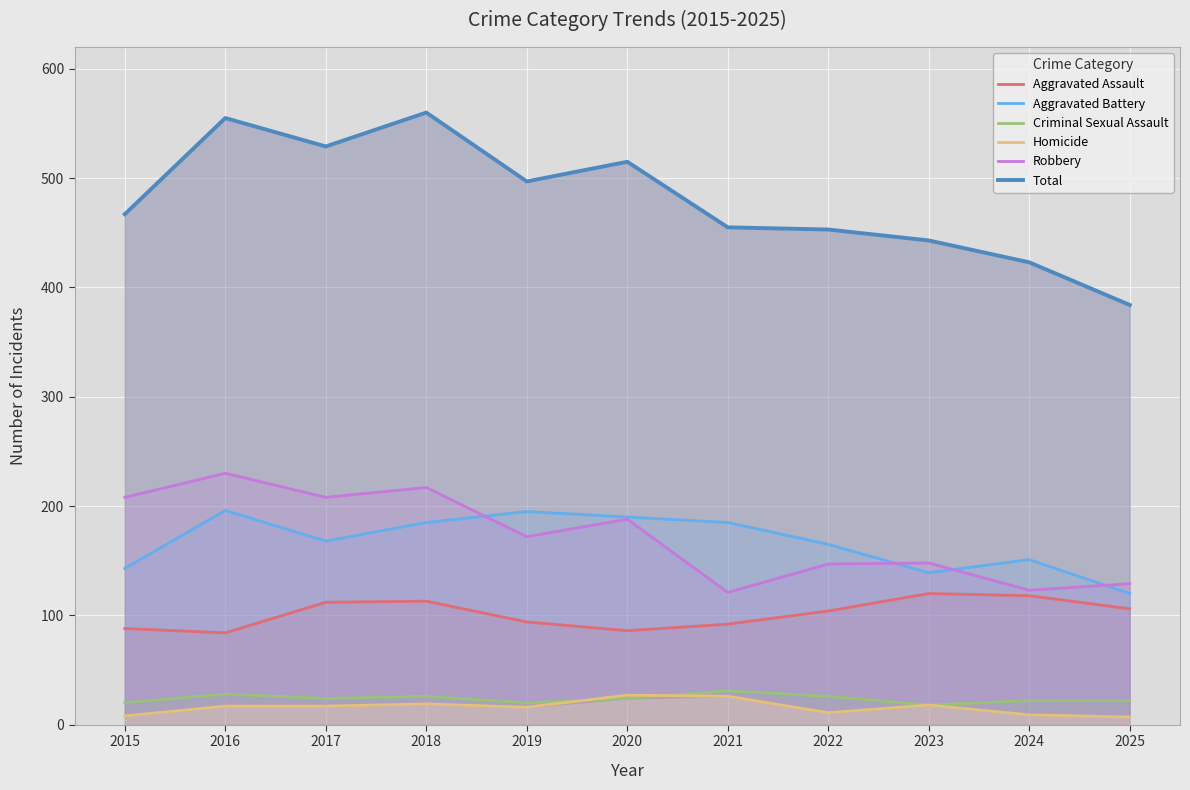

What is the difference between the highest and lowest values at 2018?

541